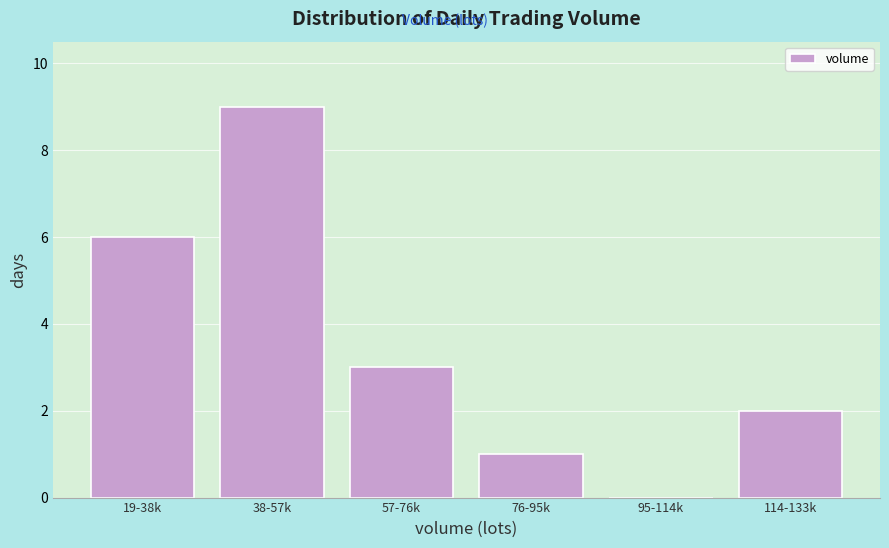

Reading left to right, transcribe all the data shown in this chart.

19-38k=6	38-57k=9	57-76k=3	76-95k=1	95-114k=0	114-133k=2